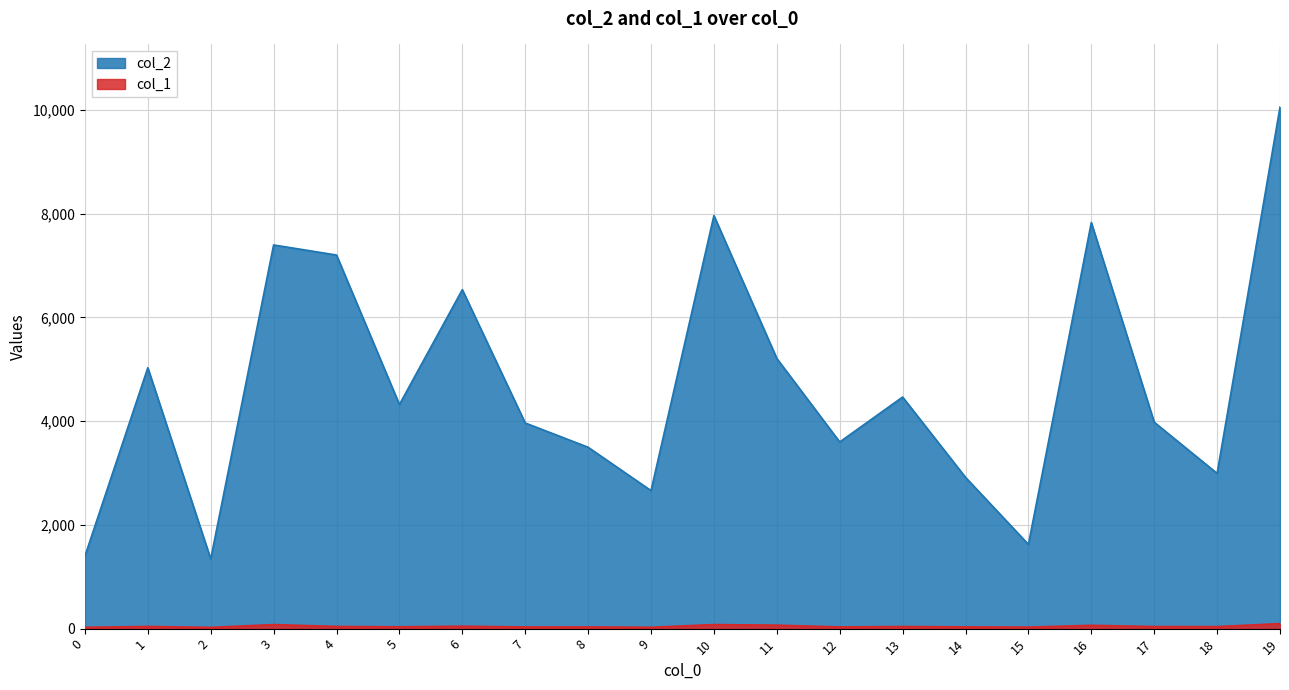

What is the value of the col_1 point at the 18th from the left?

40